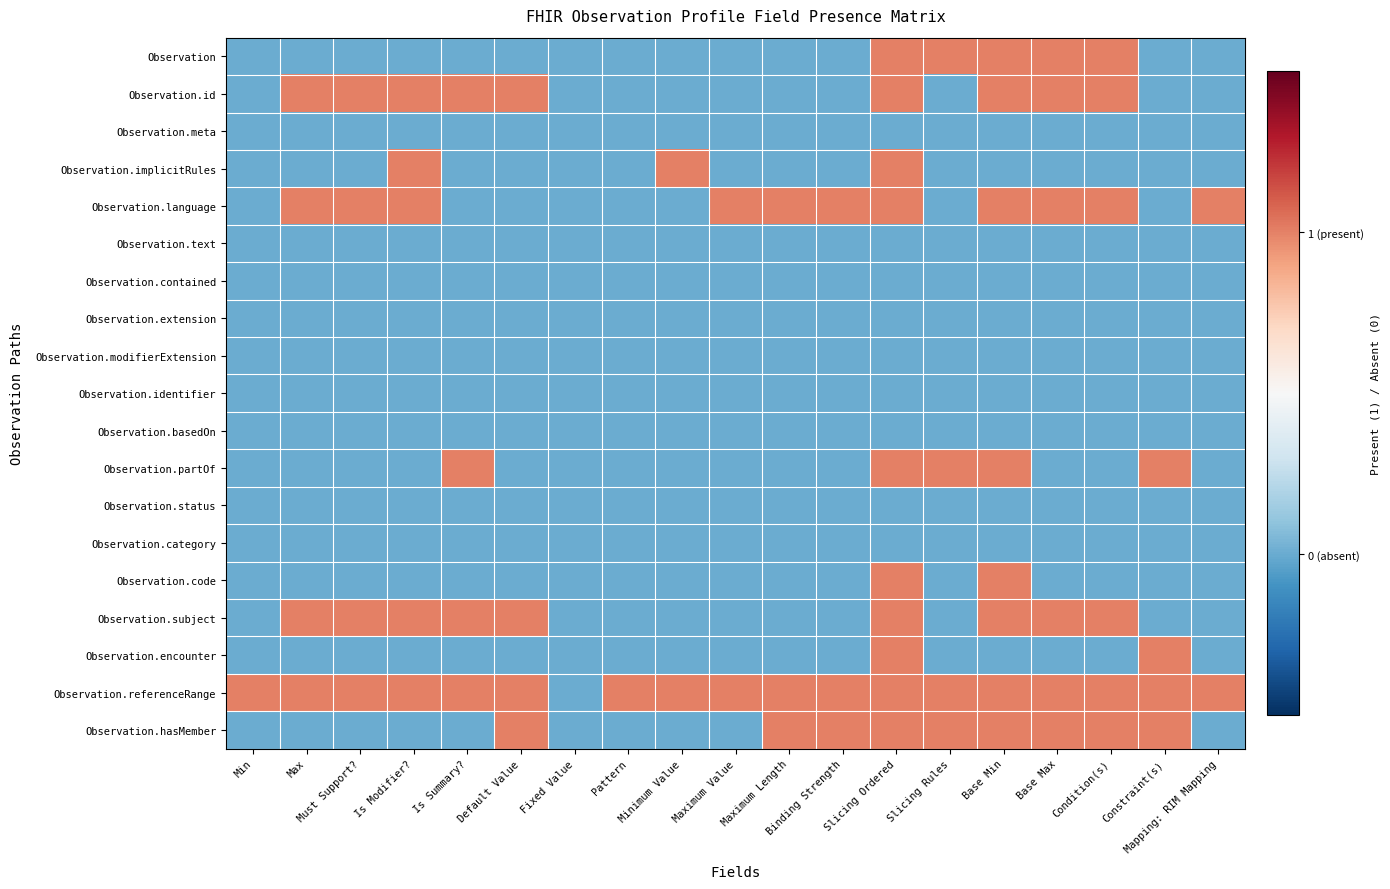

Reading left to right, extract all data points from this chart.

Observation: Min=0	Max=0	Must Support?=0	Is Modifier?=0	Is Summary?=0	Default Value=0	Fixed Value=0	Pattern=0	Minimum Value=0	Maximum Value=0	Maximum Length=0	Binding Strength=0	Slicing Ordered=1	Slicing Rules=1	Base Min=1	Base Max=1	Condition(s)=1	Constraint(s)=0	Mapping: RIM Mapping=0
Observation.id: Min=0	Max=1	Must Support?=1	Is Modifier?=1	Is Summary?=1	Default Value=1	Fixed Value=0	Pattern=0	Minimum Value=0	Maximum Value=0	Maximum Length=0	Binding Strength=0	Slicing Ordered=1	Slicing Rules=0	Base Min=1	Base Max=1	Condition(s)=1	Constraint(s)=0	Mapping: RIM Mapping=0
Observation.meta: Min=0	Max=0	Must Support?=0	Is Modifier?=0	Is Summary?=0	Default Value=0	Fixed Value=0	Pattern=0	Minimum Value=0	Maximum Value=0	Maximum Length=0	Binding Strength=0	Slicing Ordered=0	Slicing Rules=0	Base Min=0	Base Max=0	Condition(s)=0	Constraint(s)=0	Mapping: RIM Mapping=0
Observation.implicitRules: Min=0	Max=0	Must Support?=0	Is Modifier?=1	Is Summary?=0	Default Value=0	Fixed Value=0	Pattern=0	Minimum Value=1	Maximum Value=0	Maximum Length=0	Binding Strength=0	Slicing Ordered=1	Slicing Rules=0	Base Min=0	Base Max=0	Condition(s)=0	Constraint(s)=0	Mapping: RIM Mapping=0
Observation.language: Min=0	Max=1	Must Support?=1	Is Modifier?=1	Is Summary?=0	Default Value=0	Fixed Value=0	Pattern=0	Minimum Value=0	Maximum Value=1	Maximum Length=1	Binding Strength=1	Slicing Ordered=1	Slicing Rules=0	Base Min=1	Base Max=1	Condition(s)=1	Constraint(s)=0	Mapping: RIM Mapping=1
Observation.text: Min=0	Max=0	Must Support?=0	Is Modifier?=0	Is Summary?=0	Default Value=0	Fixed Value=0	Pattern=0	Minimum Value=0	Maximum Value=0	Maximum Length=0	Binding Strength=0	Slicing Ordered=0	Slicing Rules=0	Base Min=0	Base Max=0	Condition(s)=0	Constraint(s)=0	Mapping: RIM Mapping=0
Observation.contained: Min=0	Max=0	Must Support?=0	Is Modifier?=0	Is Summary?=0	Default Value=0	Fixed Value=0	Pattern=0	Minimum Value=0	Maximum Value=0	Maximum Length=0	Binding Strength=0	Slicing Ordered=0	Slicing Rules=0	Base Min=0	Base Max=0	Condition(s)=0	Constraint(s)=0	Mapping: RIM Mapping=0
Observation.extension: Min=0	Max=0	Must Support?=0	Is Modifier?=0	Is Summary?=0	Default Value=0	Fixed Value=0	Pattern=0	Minimum Value=0	Maximum Value=0	Maximum Length=0	Binding Strength=0	Slicing Ordered=0	Slicing Rules=0	Base Min=0	Base Max=0	Condition(s)=0	Constraint(s)=0	Mapping: RIM Mapping=0
Observation.modifierExtension: Min=0	Max=0	Must Support?=0	Is Modifier?=0	Is Summary?=0	Default Value=0	Fixed Value=0	Pattern=0	Minimum Value=0	Maximum Value=0	Maximum Length=0	Binding Strength=0	Slicing Ordered=0	Slicing Rules=0	Base Min=0	Base Max=0	Condition(s)=0	Constraint(s)=0	Mapping: RIM Mapping=0
Observation.identifier: Min=0	Max=0	Must Support?=0	Is Modifier?=0	Is Summary?=0	Default Value=0	Fixed Value=0	Pattern=0	Minimum Value=0	Maximum Value=0	Maximum Length=0	Binding Strength=0	Slicing Ordered=0	Slicing Rules=0	Base Min=0	Base Max=0	Condition(s)=0	Constraint(s)=0	Mapping: RIM Mapping=0
Observation.basedOn: Min=0	Max=0	Must Support?=0	Is Modifier?=0	Is Summary?=0	Default Value=0	Fixed Value=0	Pattern=0	Minimum Value=0	Maximum Value=0	Maximum Length=0	Binding Strength=0	Slicing Ordered=0	Slicing Rules=0	Base Min=0	Base Max=0	Condition(s)=0	Constraint(s)=0	Mapping: RIM Mapping=0
Observation.partOf: Min=0	Max=0	Must Support?=0	Is Modifier?=0	Is Summary?=1	Default Value=0	Fixed Value=0	Pattern=0	Minimum Value=0	Maximum Value=0	Maximum Length=0	Binding Strength=0	Slicing Ordered=1	Slicing Rules=1	Base Min=1	Base Max=0	Condition(s)=0	Constraint(s)=1	Mapping: RIM Mapping=0
Observation.status: Min=0	Max=0	Must Support?=0	Is Modifier?=0	Is Summary?=0	Default Value=0	Fixed Value=0	Pattern=0	Minimum Value=0	Maximum Value=0	Maximum Length=0	Binding Strength=0	Slicing Ordered=0	Slicing Rules=0	Base Min=0	Base Max=0	Condition(s)=0	Constraint(s)=0	Mapping: RIM Mapping=0
Observation.category: Min=0	Max=0	Must Support?=0	Is Modifier?=0	Is Summary?=0	Default Value=0	Fixed Value=0	Pattern=0	Minimum Value=0	Maximum Value=0	Maximum Length=0	Binding Strength=0	Slicing Ordered=0	Slicing Rules=0	Base Min=0	Base Max=0	Condition(s)=0	Constraint(s)=0	Mapping: RIM Mapping=0
Observation.code: Min=0	Max=0	Must Support?=0	Is Modifier?=0	Is Summary?=0	Default Value=0	Fixed Value=0	Pattern=0	Minimum Value=0	Maximum Value=0	Maximum Length=0	Binding Strength=0	Slicing Ordered=1	Slicing Rules=0	Base Min=1	Base Max=0	Condition(s)=0	Constraint(s)=0	Mapping: RIM Mapping=0
Observation.subject: Min=0	Max=1	Must Support?=1	Is Modifier?=1	Is Summary?=1	Default Value=1	Fixed Value=0	Pattern=0	Minimum Value=0	Maximum Value=0	Maximum Length=0	Binding Strength=0	Slicing Ordered=1	Slicing Rules=0	Base Min=1	Base Max=1	Condition(s)=1	Constraint(s)=0	Mapping: RIM Mapping=0
Observation.encounter: Min=0	Max=0	Must Support?=0	Is Modifier?=0	Is Summary?=0	Default Value=0	Fixed Value=0	Pattern=0	Minimum Value=0	Maximum Value=0	Maximum Length=0	Binding Strength=0	Slicing Ordered=1	Slicing Rules=0	Base Min=0	Base Max=0	Condition(s)=0	Constraint(s)=1	Mapping: RIM Mapping=0
Observation.referenceRange: Min=1	Max=1	Must Support?=1	Is Modifier?=1	Is Summary?=1	Default Value=1	Fixed Value=0	Pattern=1	Minimum Value=1	Maximum Value=1	Maximum Length=1	Binding Strength=1	Slicing Ordered=1	Slicing Rules=1	Base Min=1	Base Max=1	Condition(s)=1	Constraint(s)=1	Mapping: RIM Mapping=1
Observation.hasMember: Min=0	Max=0	Must Support?=0	Is Modifier?=0	Is Summary?=0	Default Value=1	Fixed Value=0	Pattern=0	Minimum Value=0	Maximum Value=0	Maximum Length=1	Binding Strength=1	Slicing Ordered=1	Slicing Rules=1	Base Min=1	Base Max=1	Condition(s)=1	Constraint(s)=1	Mapping: RIM Mapping=0